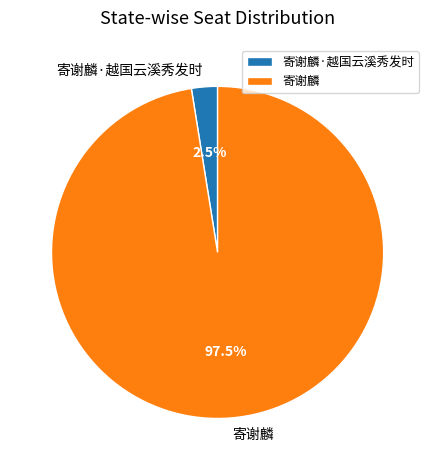

Rank the categories by value from lowest to highest.

寄谢麟·越国云溪秀发时, 寄谢麟